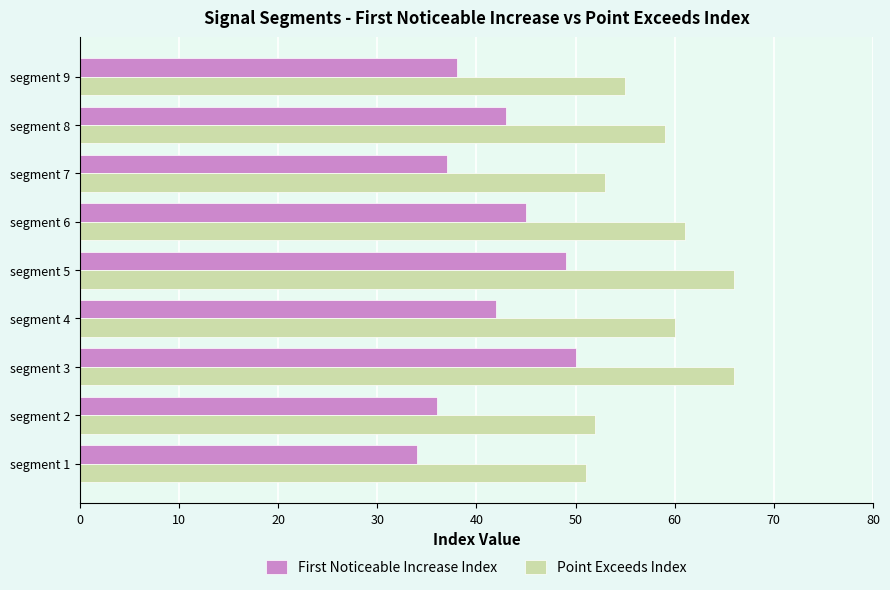

What is the approximate value of Point Exceeds Index at segment 8, to the nearest 10?

60